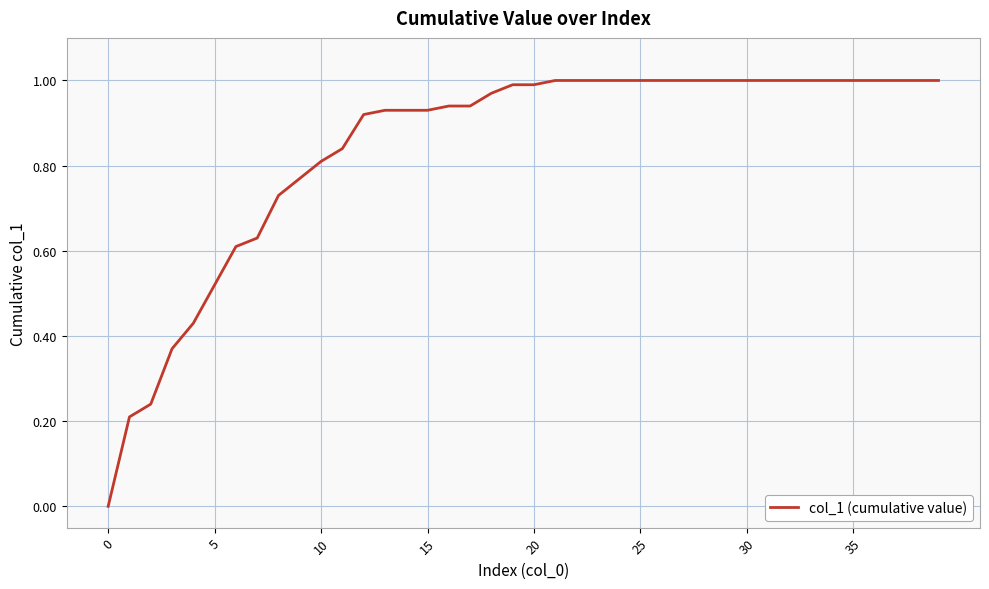

How many lines are shown in the chart?

1